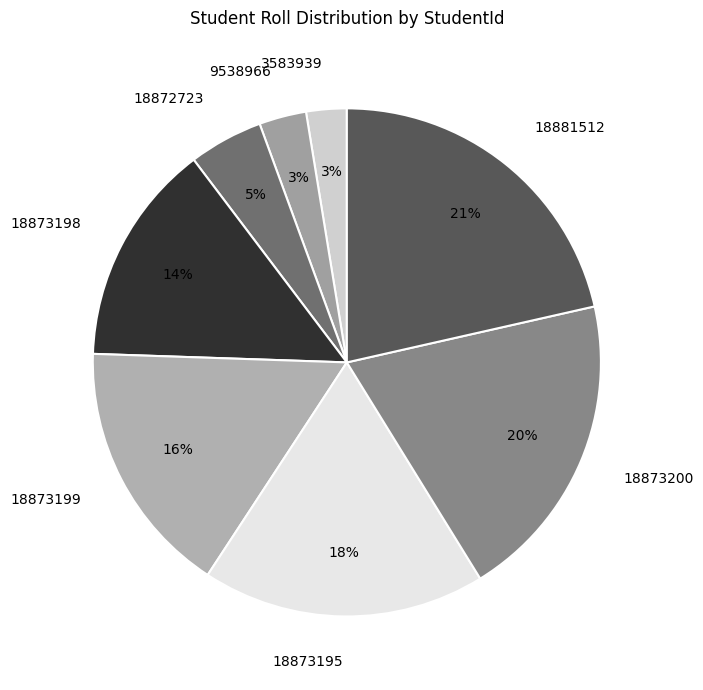

What percentage is the 18872723 slice, to the nearest percent?

5%